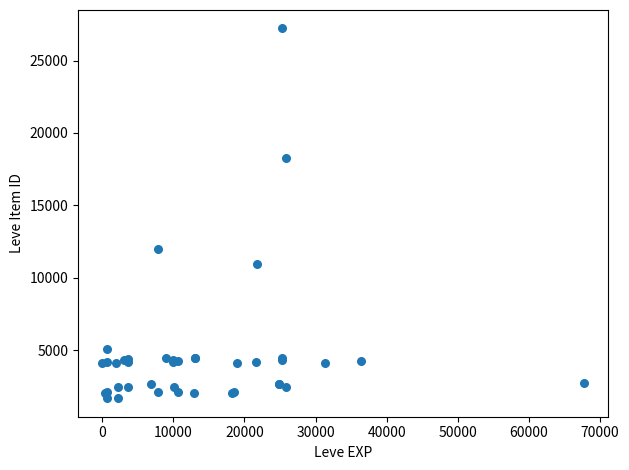

What Y value in the scatter plot is closest to 14448?

12018